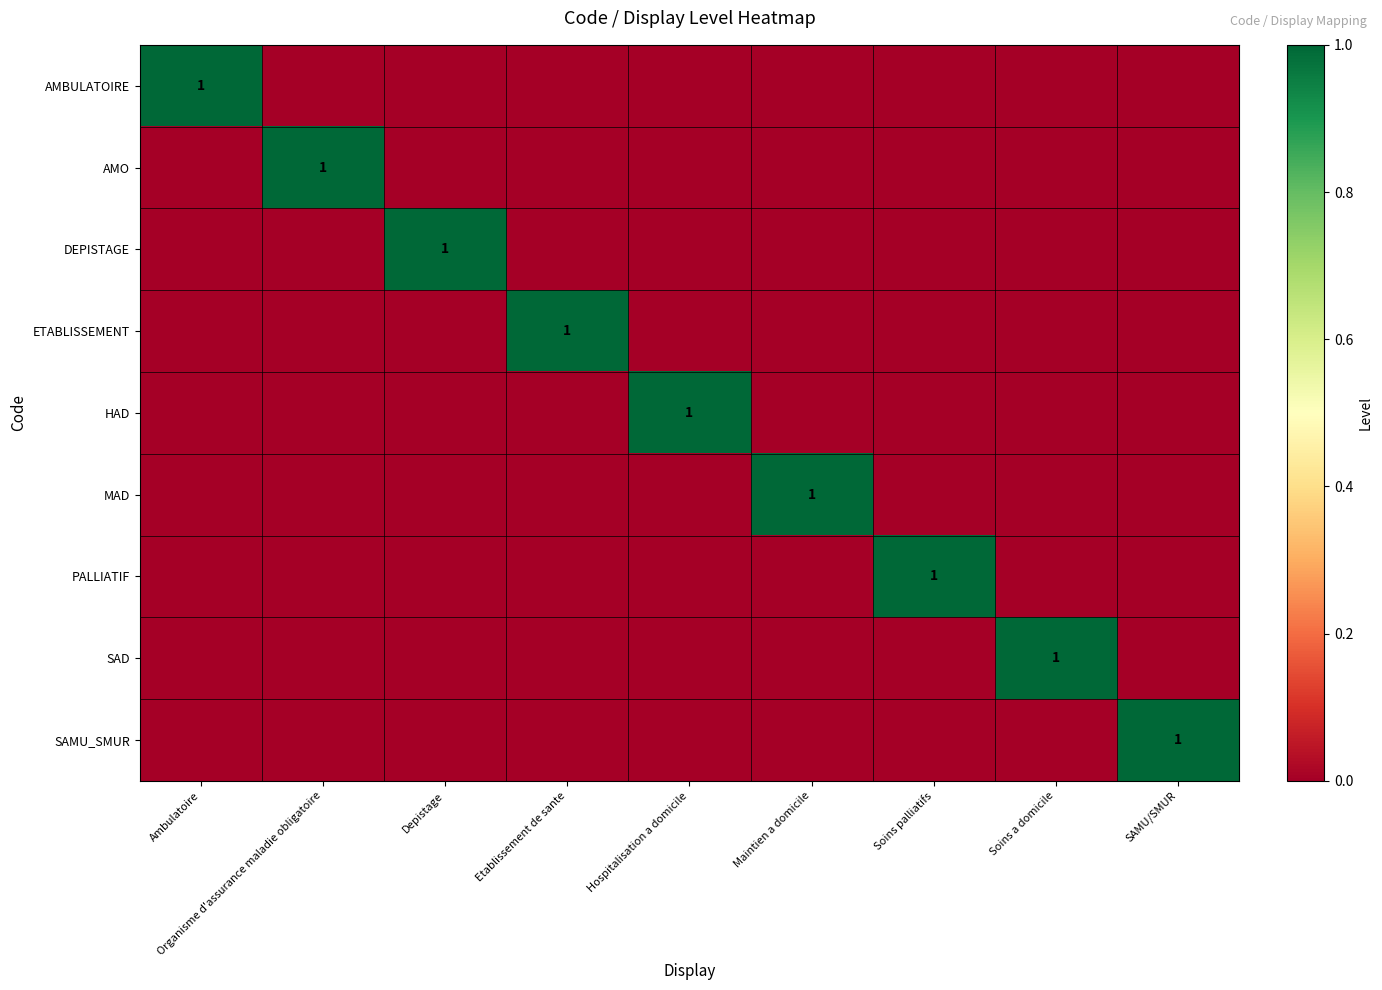

True or false: PALLIATIF has a value of 0 at Soins palliatifs.

False